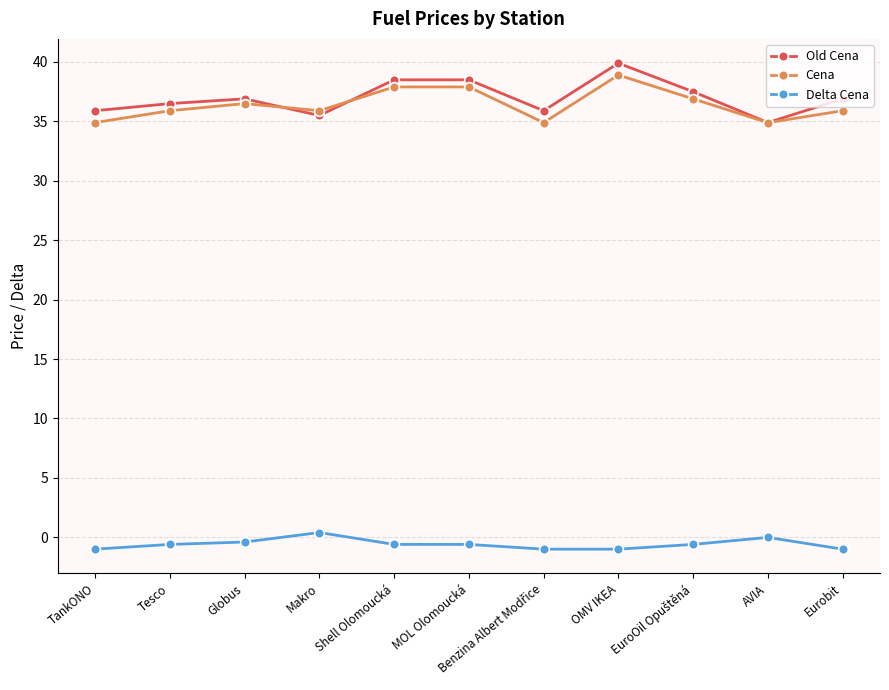

Which category has the lowest value in the Old Cena series?

AVIA